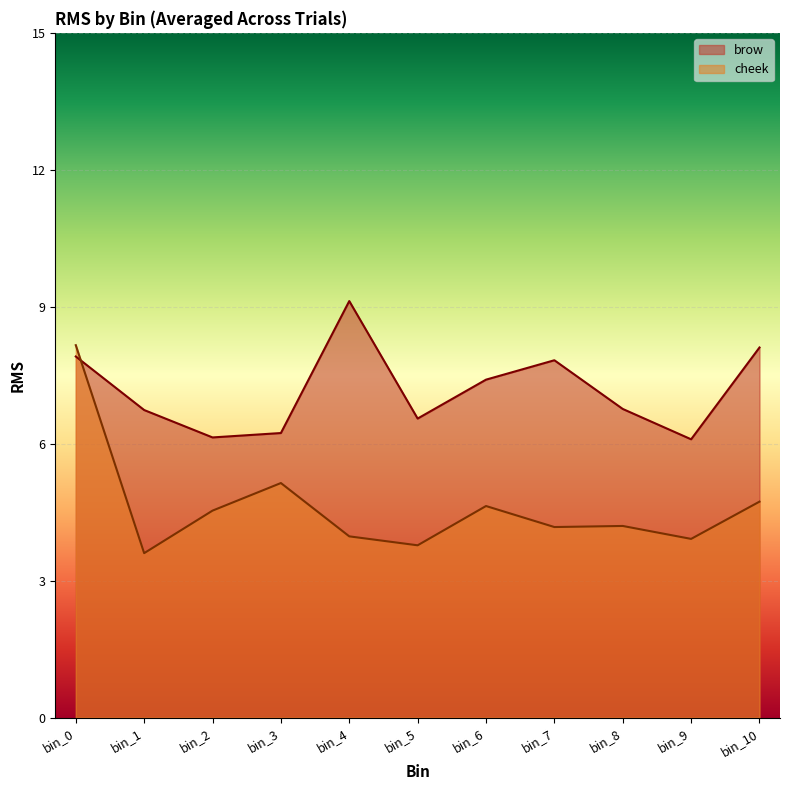

How many lines are shown in the chart?

2